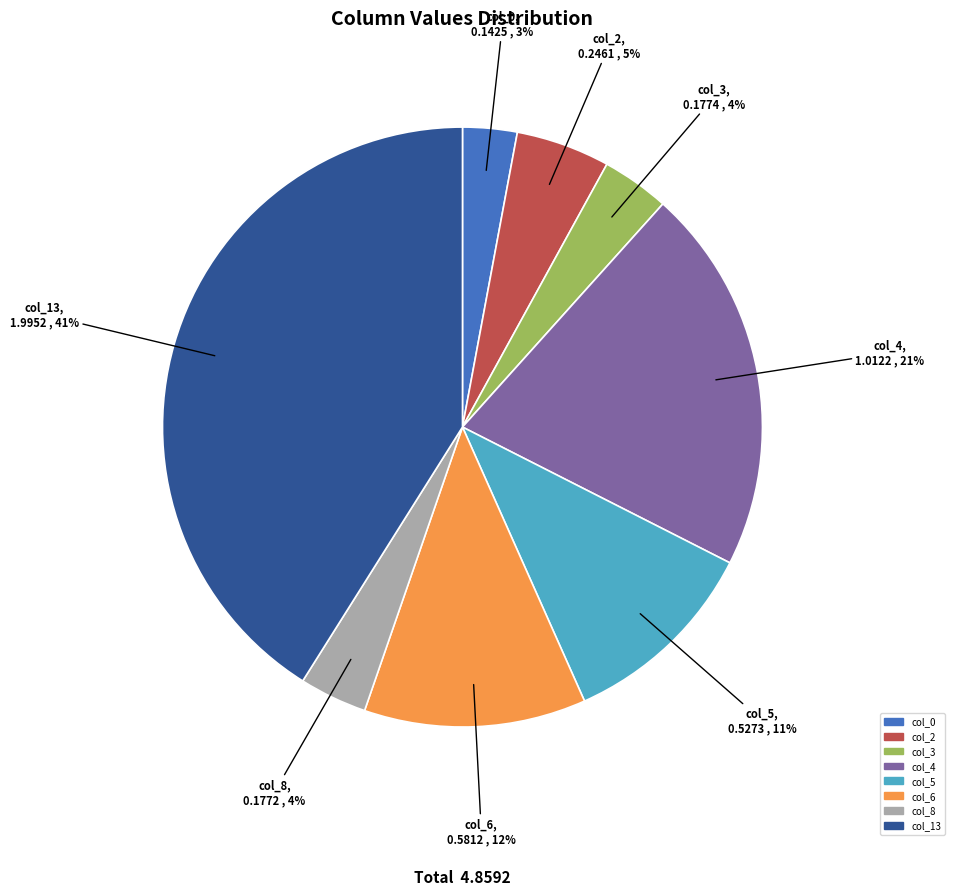

How many segments does this pie chart have?

8